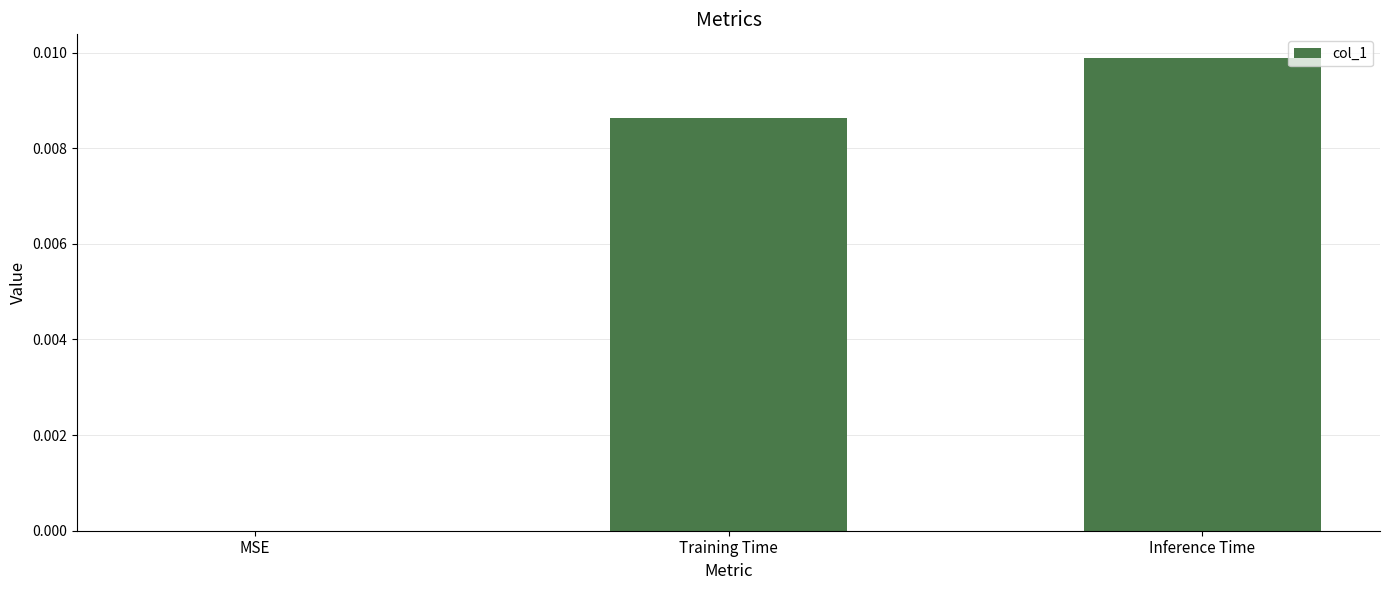

True or false: the data shows 0.0 at MSE.

True